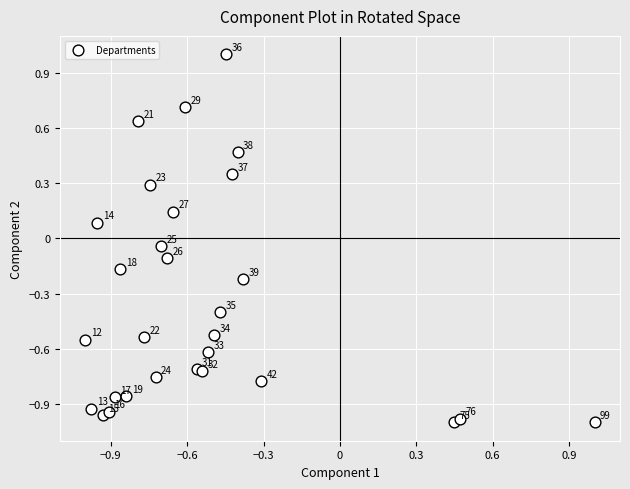

What is the range of Y values (max minus min)?

2.0